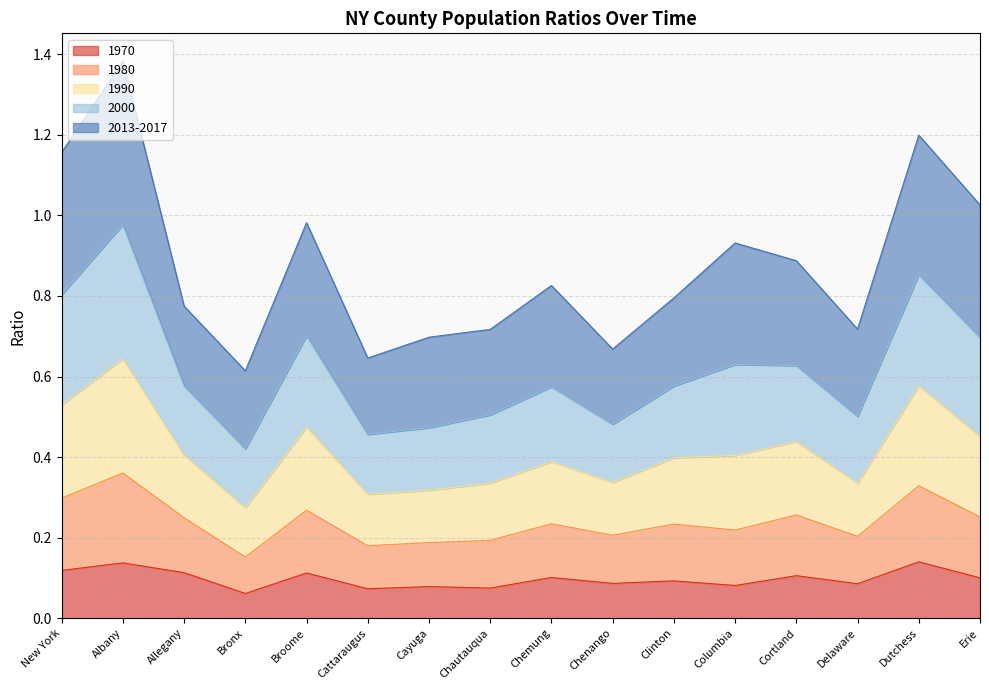

At which label is 2000 closest to 0?

Bronx